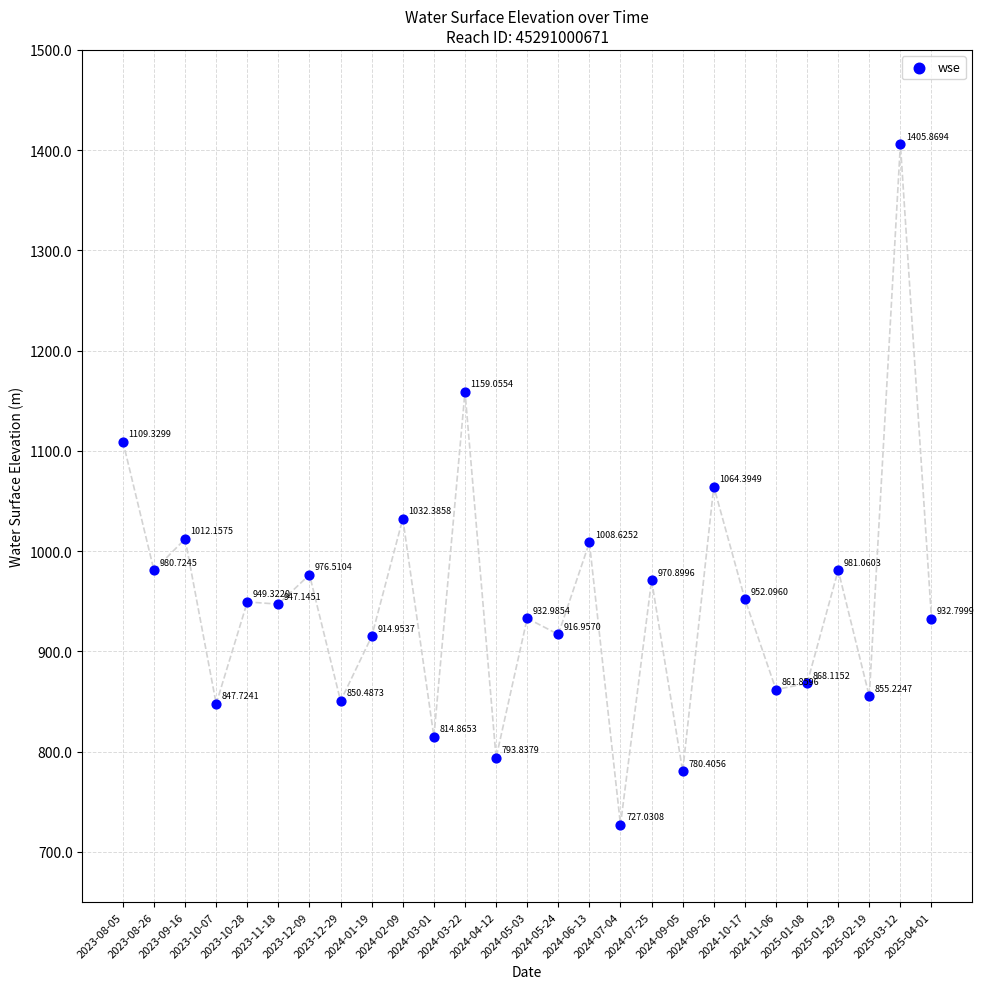

What is the range of Y values (max minus min)?

678.8